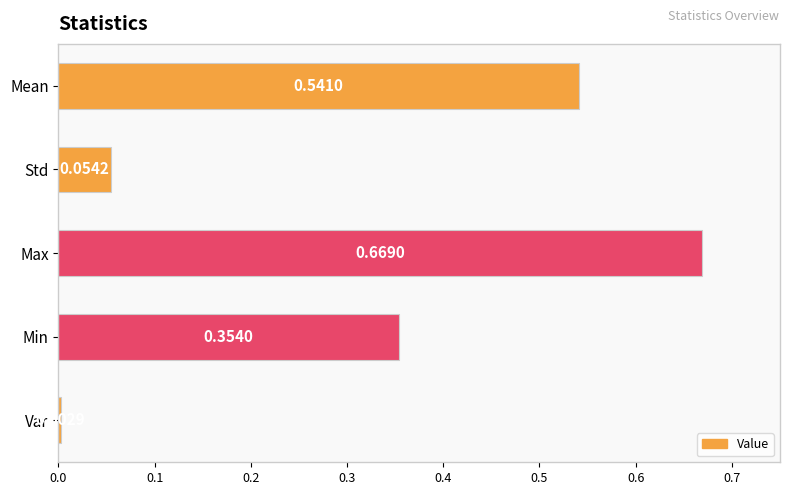

What is the change in value from Std to Min?

+0.3